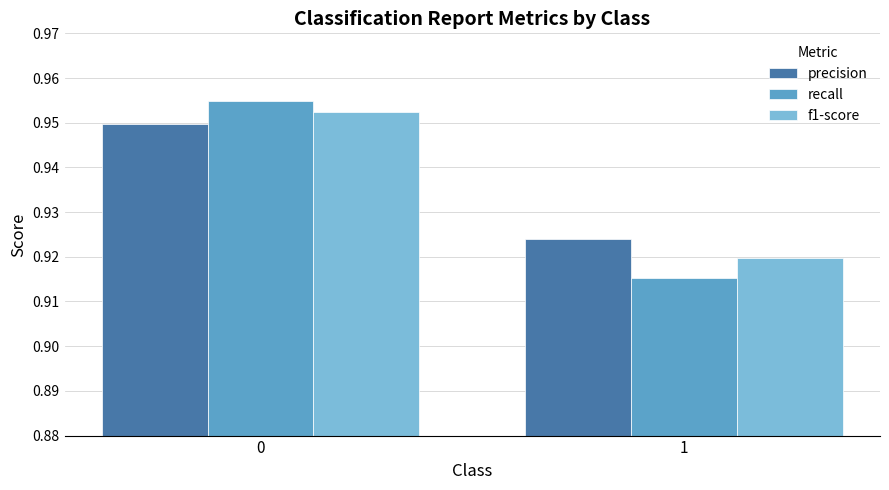

Which series has the largest total across all categories?

precision